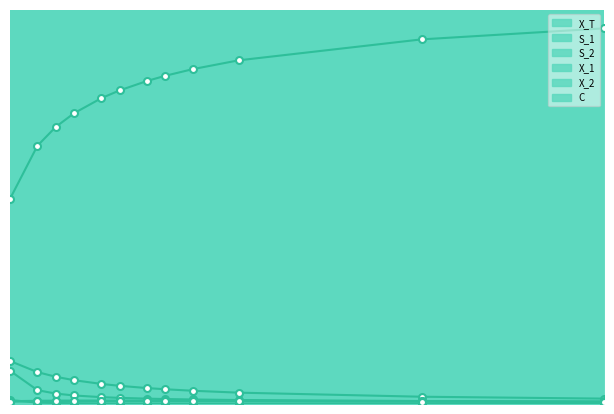

How many lines are shown in the chart?

6